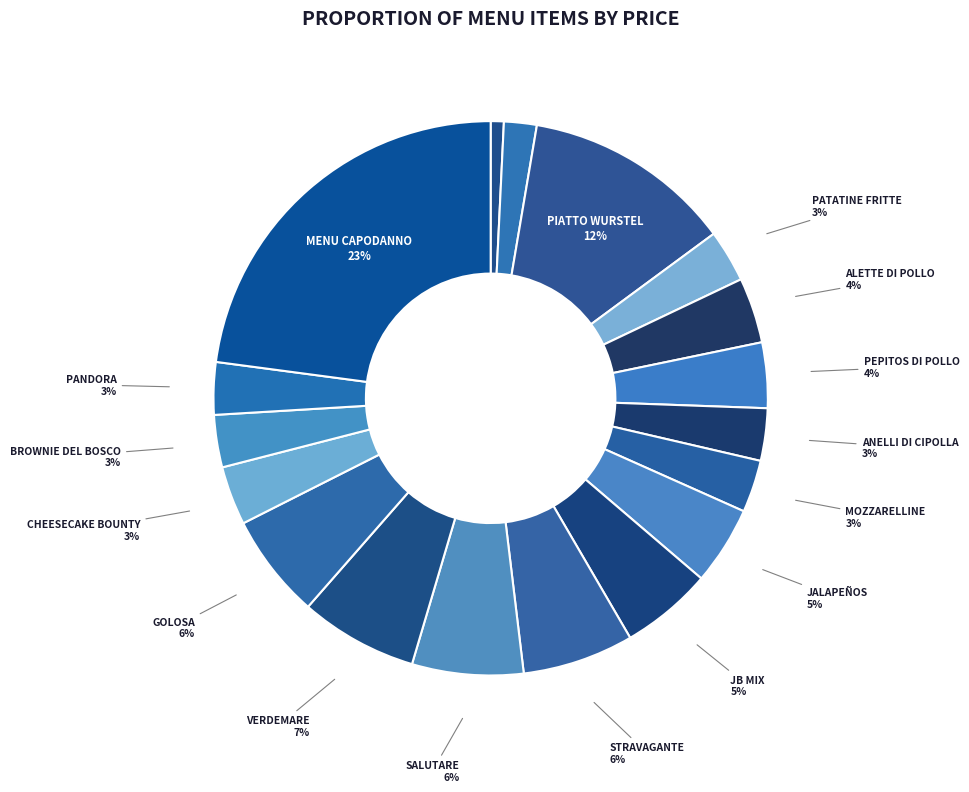

Count the number of slices in the pie.

18